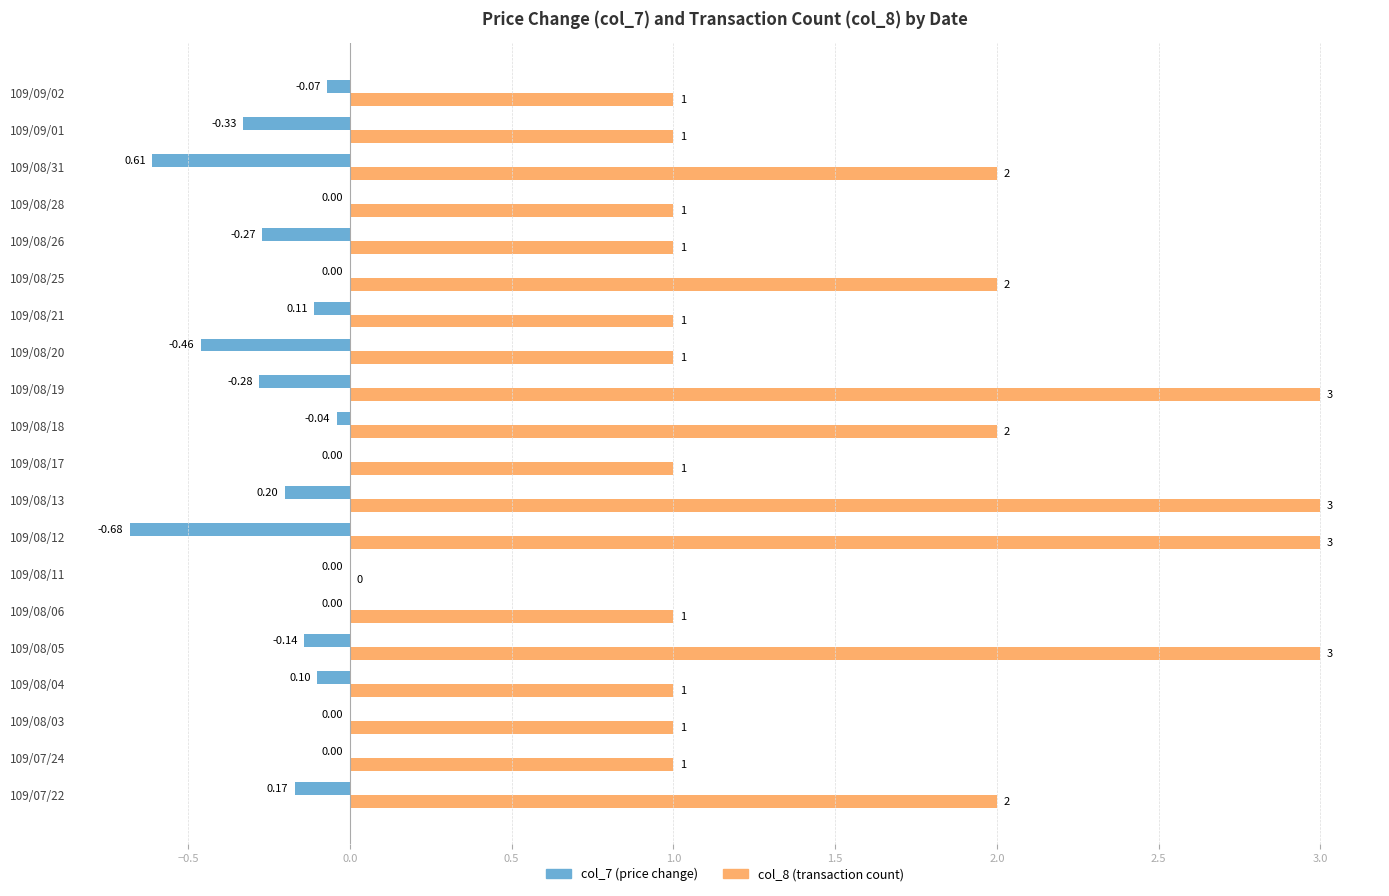

What is the sum of all col_8 (transaction count) values?

31.0